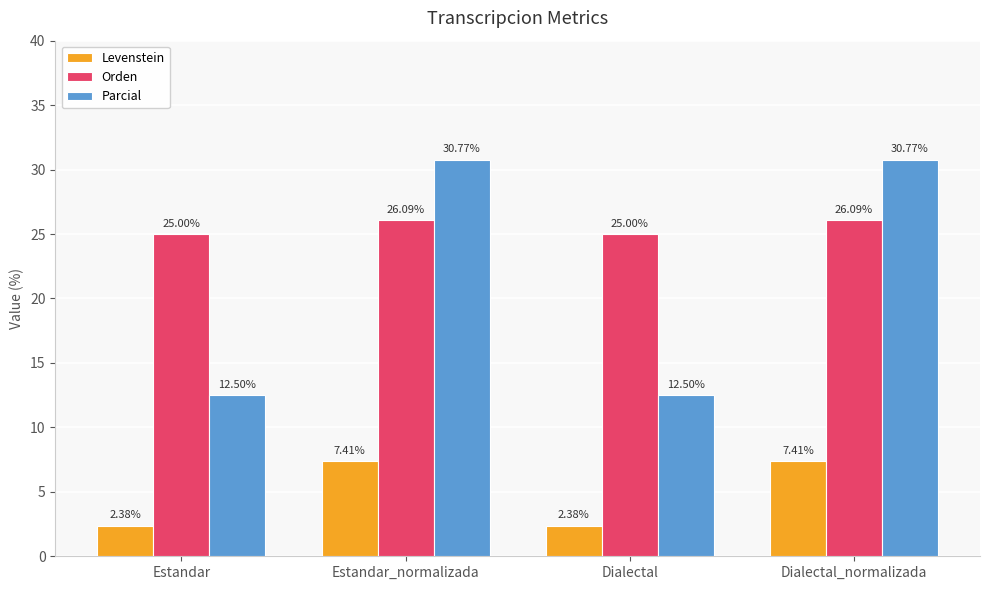

What is the label of the 3rd bar from the right?

Estandar_normalizada